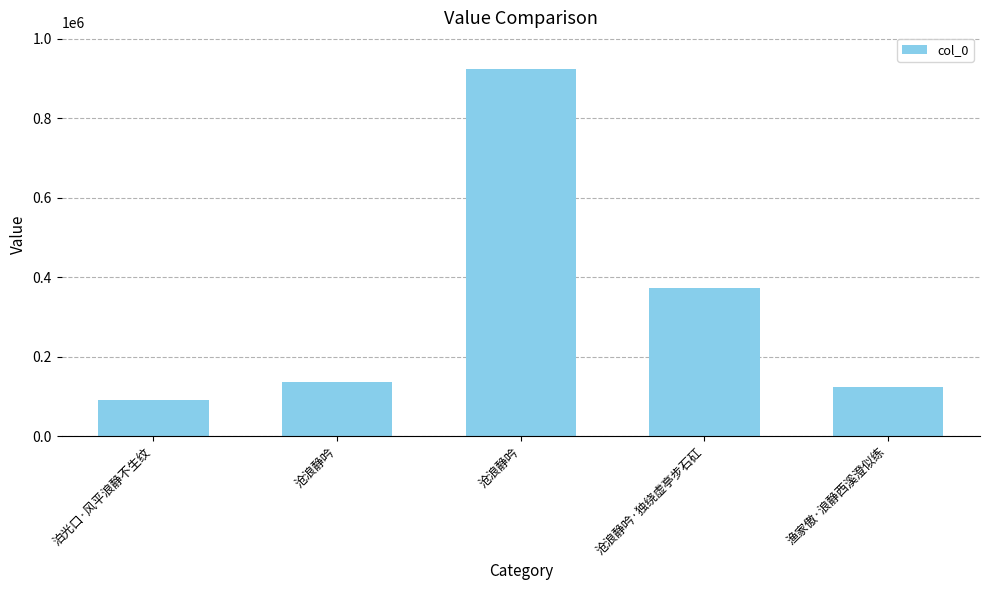

How many values are below 137267?

2